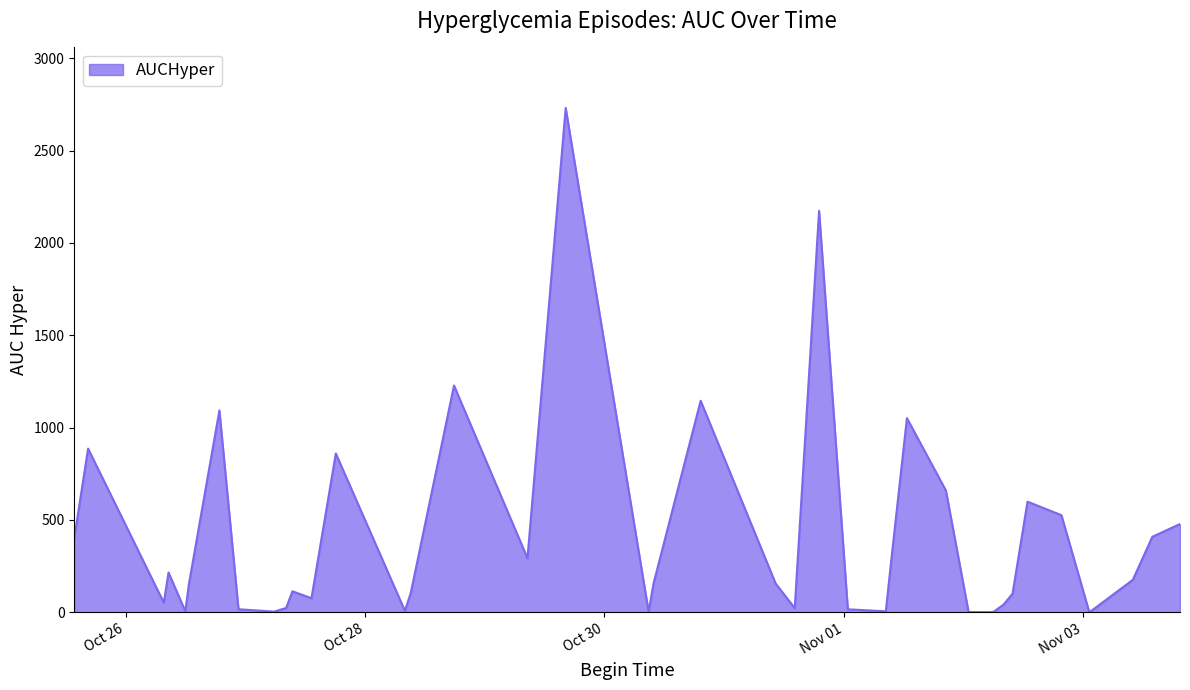

What is the difference between the maximum and minimum values?

2730.2